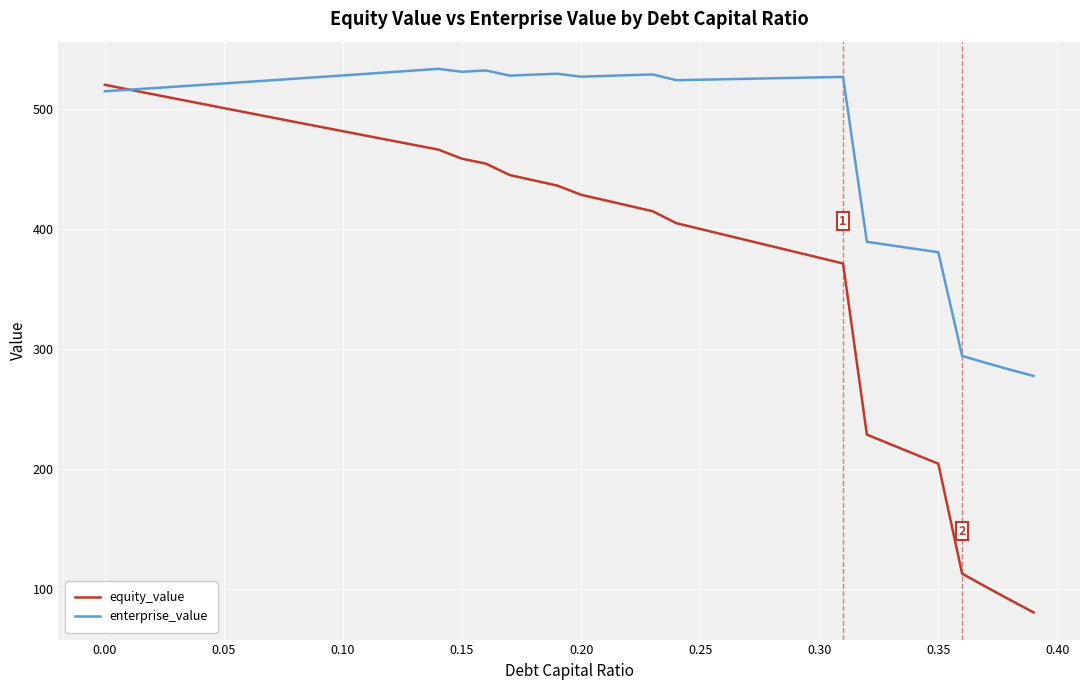

Which series has the largest total across all categories?

enterprise_value